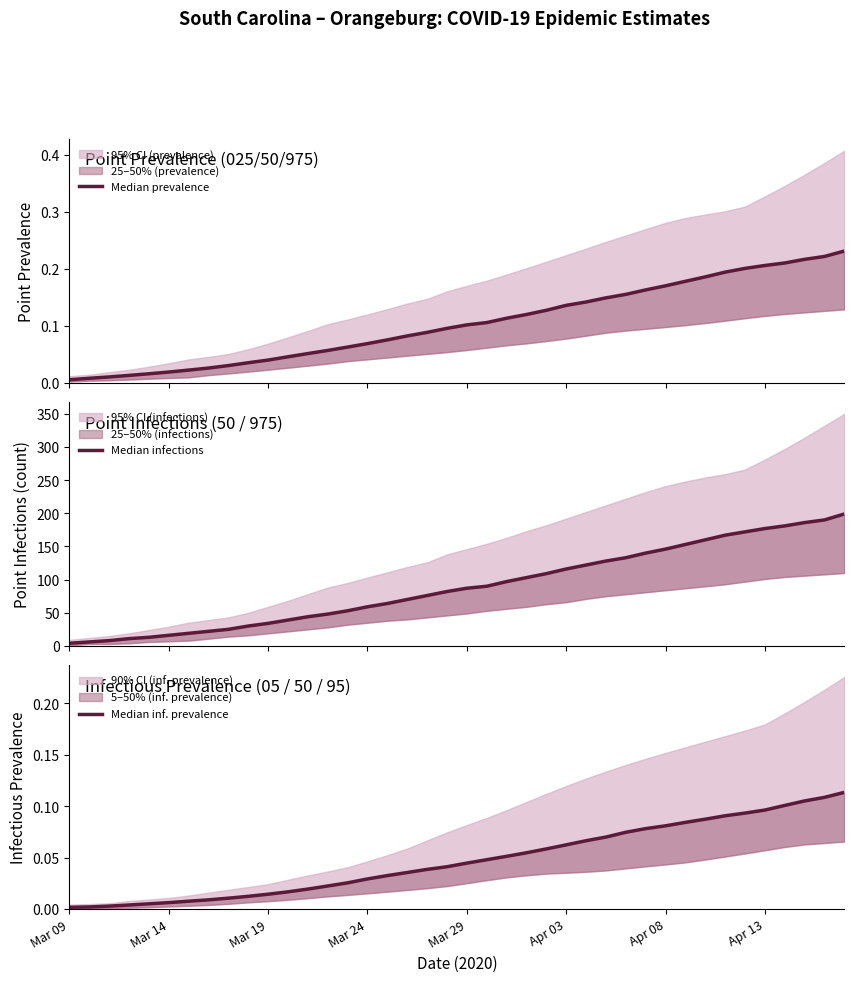

Which category has the lowest value in the Median inf. prevalence series?

Mar 09